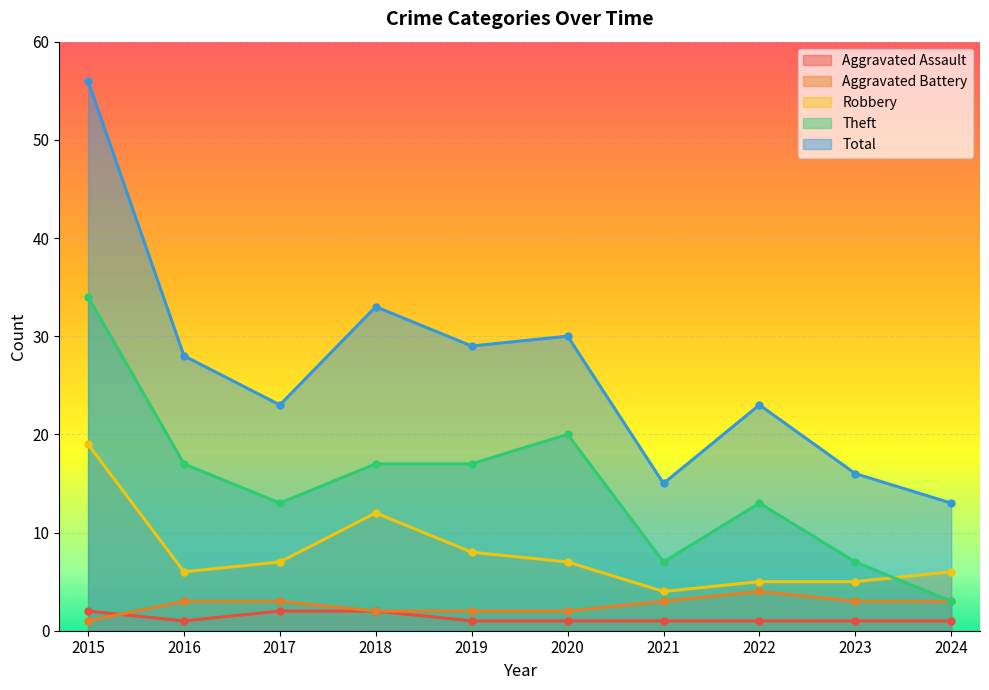

Which series has the largest total across all categories?

Total